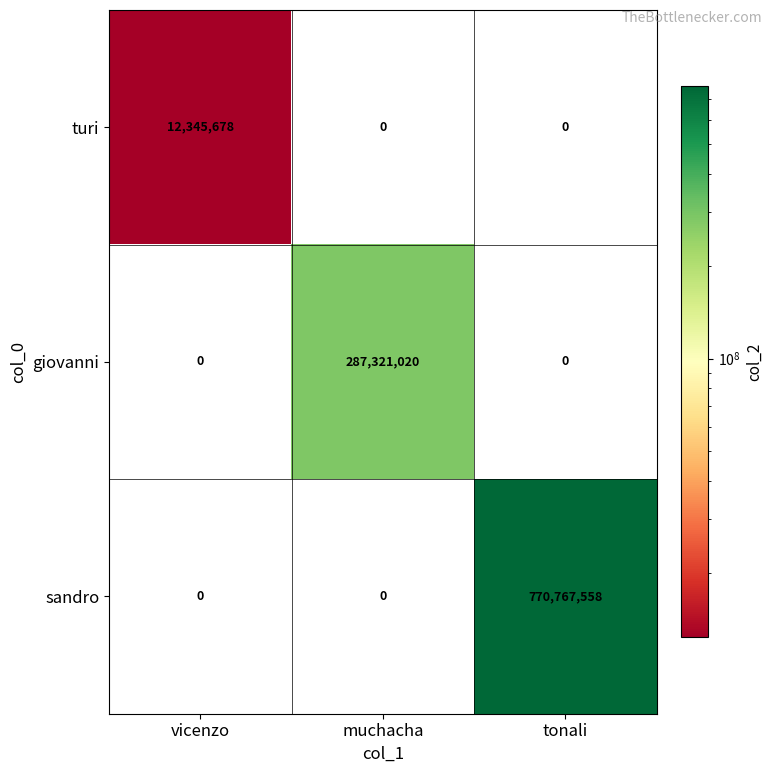

Reading left to right, transcribe all the data shown in this chart.

turi: vicenzo=12345678	muchacha=0	tonali=0
giovanni: vicenzo=0	muchacha=287321020	tonali=0
sandro: vicenzo=0	muchacha=0	tonali=770767558